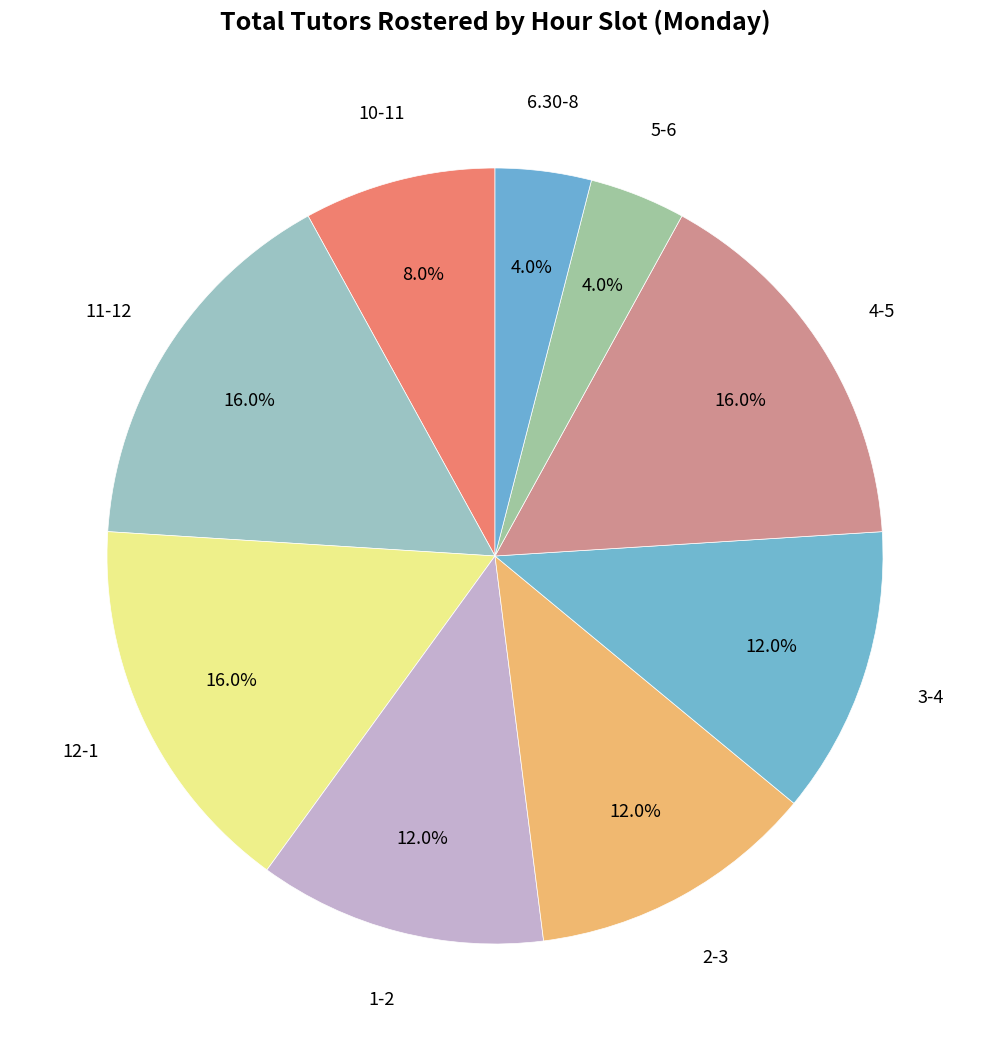

Is it true that 3-4 is 4% of the pie?

False